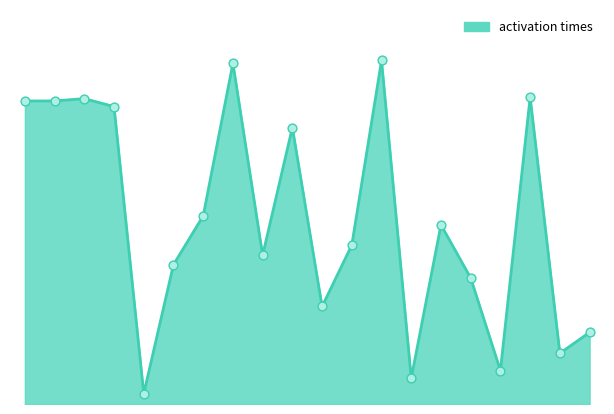

Is this an area chart (filled region under the line)?

Yes